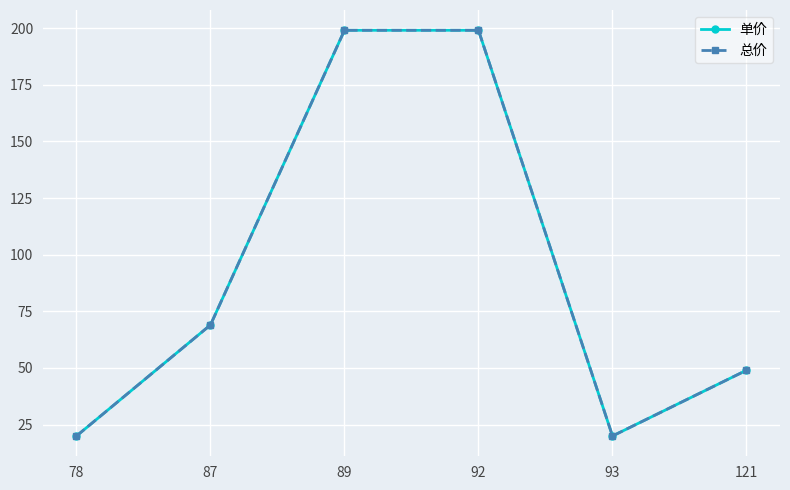

At which label does 总价 first exceed 69?

89